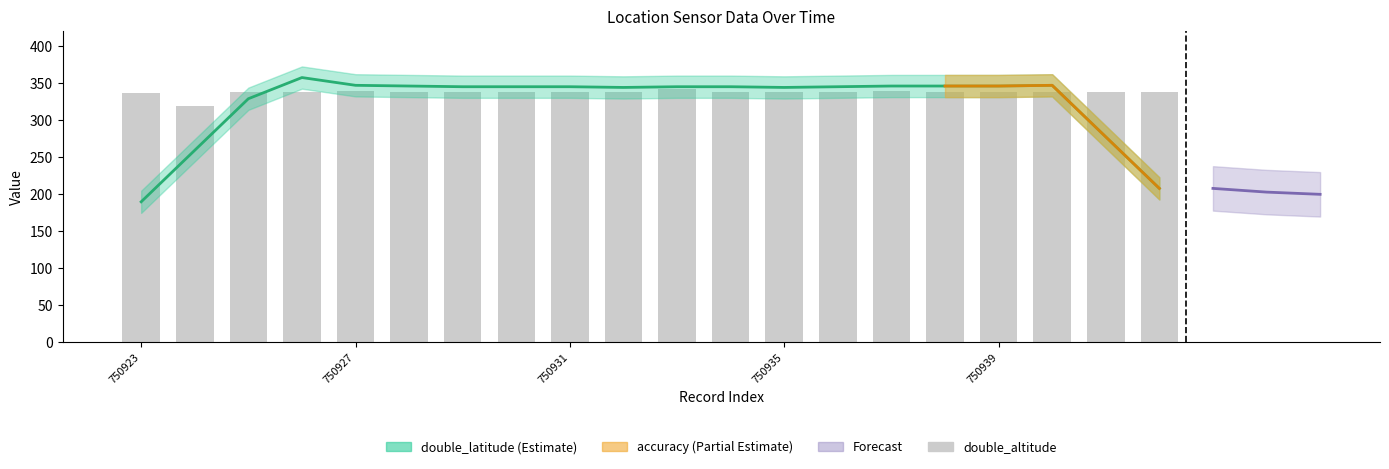

How many values are below 337?

2